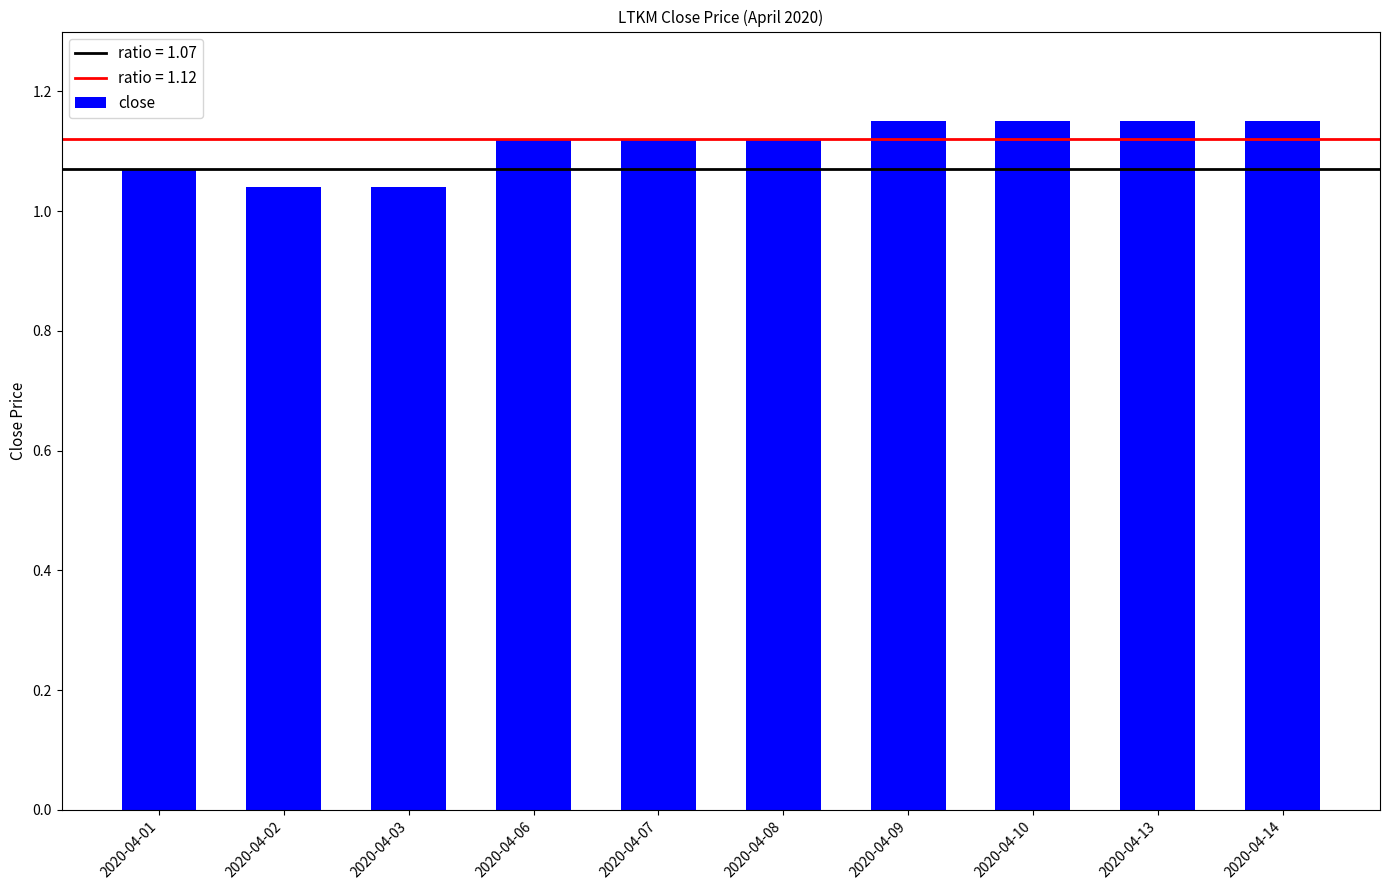

How many values are between 1 and 2?

10